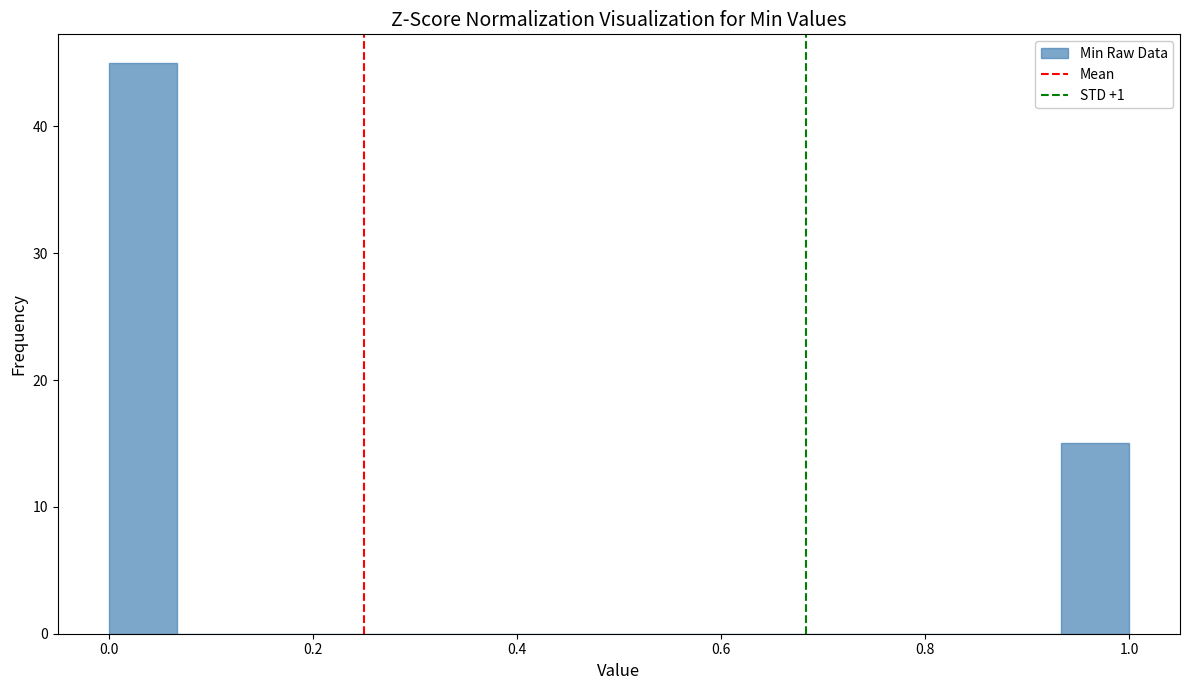

Around what value on the x-axis is the tallest bar? Give the approximate position of its centre, as read against the axis.

0.04